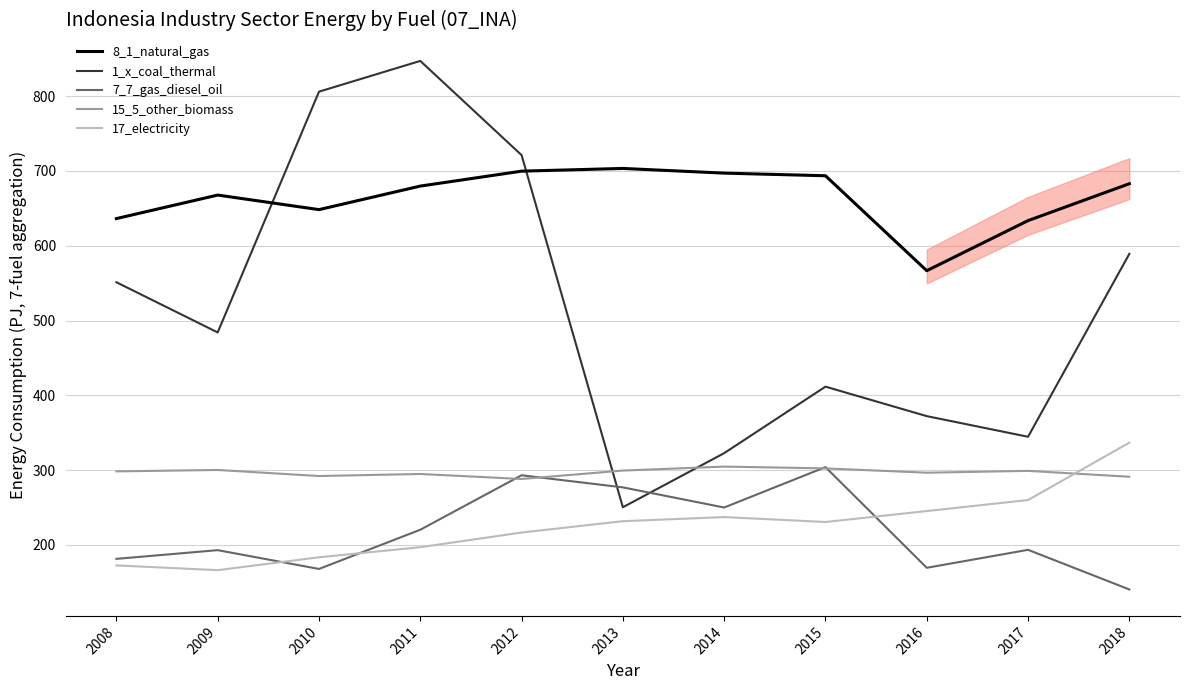

At which label does 7_7_gas_diesel_oil reach its minimum?

2018